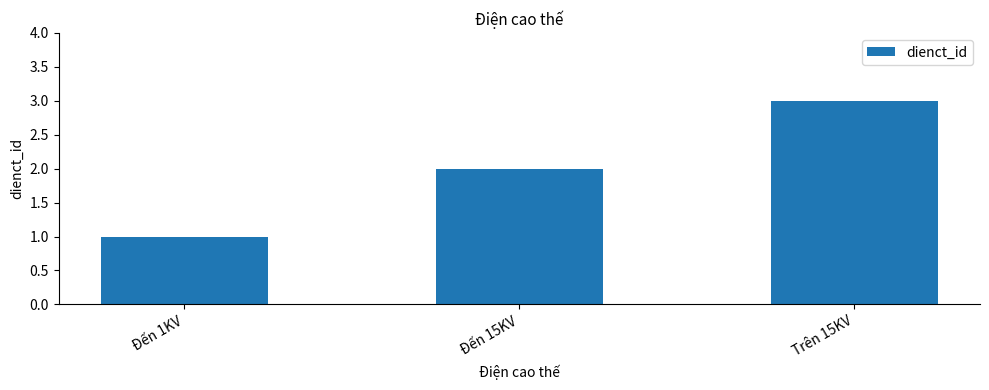

Reading left to right, list all the values displayed in this chart.

Đến 1KV=1	Đến 15KV=2	Trên 15KV=3